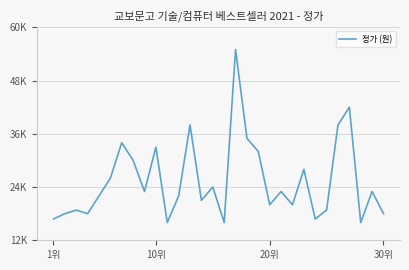

Does the chart have visible grid lines?

Yes